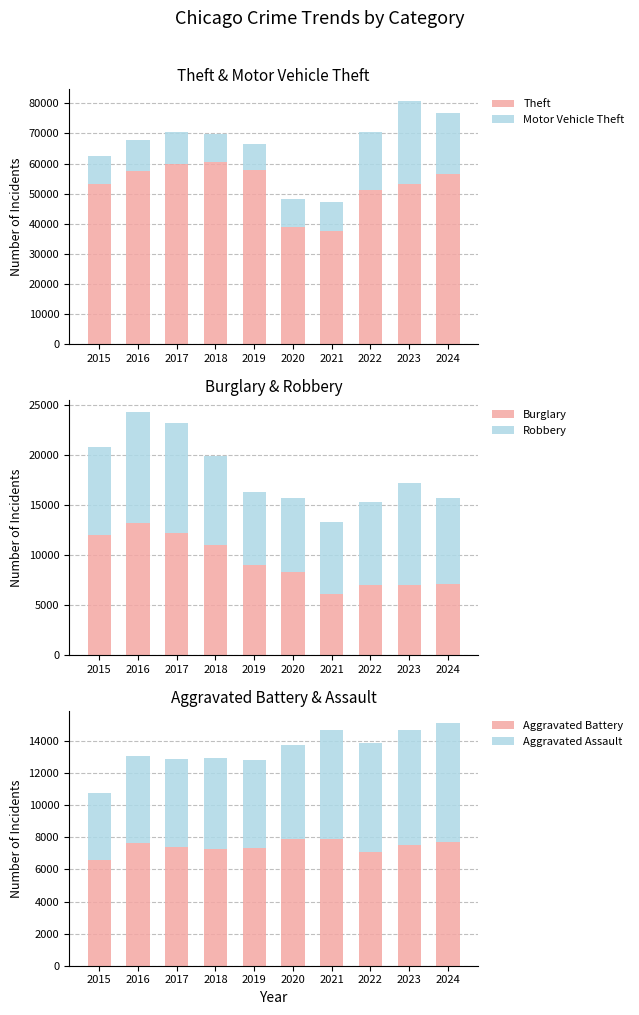

What is the value of the Robbery bar at the 4th from the left?

8970